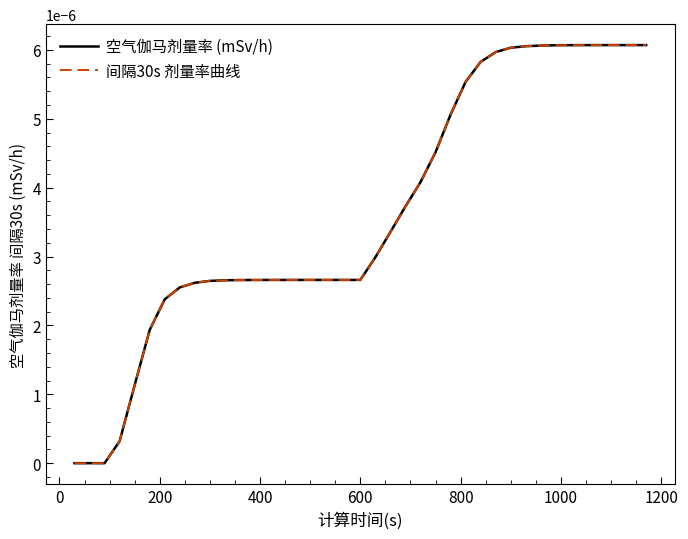

Is this an area chart (filled region under the line)?

No